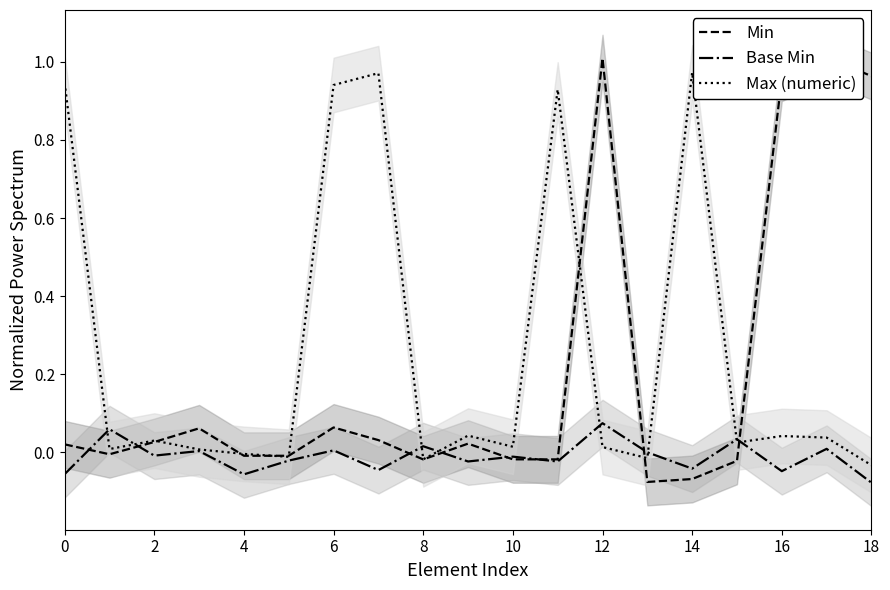

The Max (numeric) series shows 0.1 at 2. True or false?

False